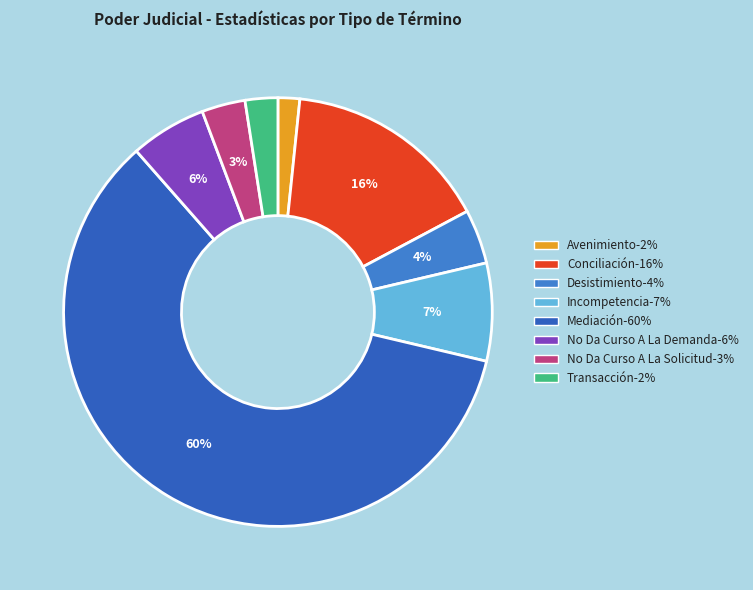

How many segments does this pie chart have?

8